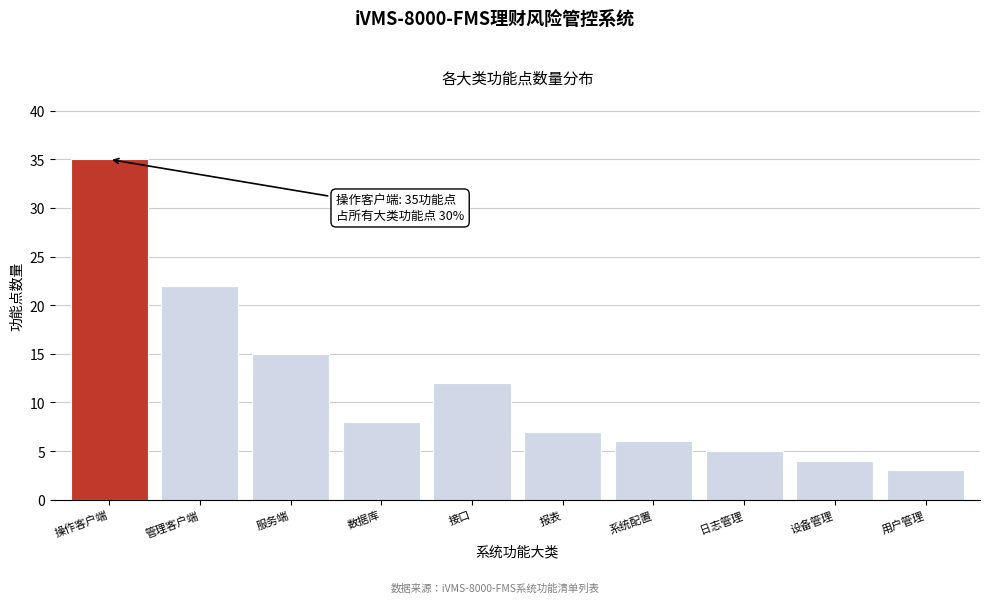

Reading left to right, what are all the values shown in this chart?

35	22	15	8	12	7	6	5	4	3